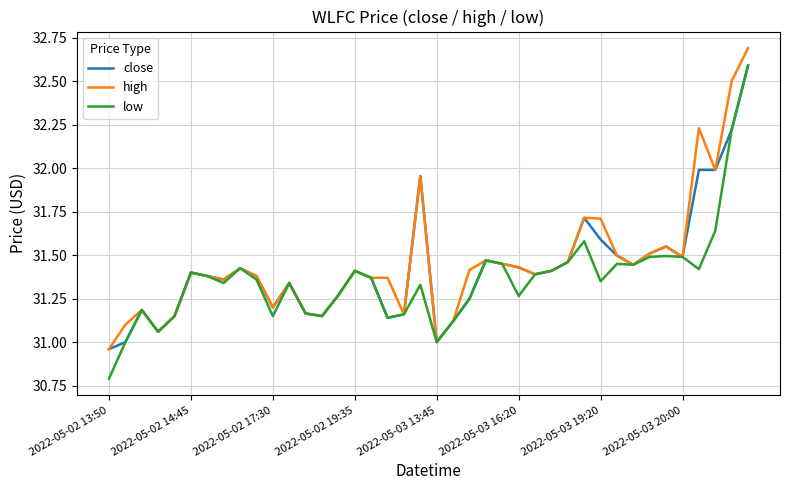

Which series has the largest range (max minus min)?

low